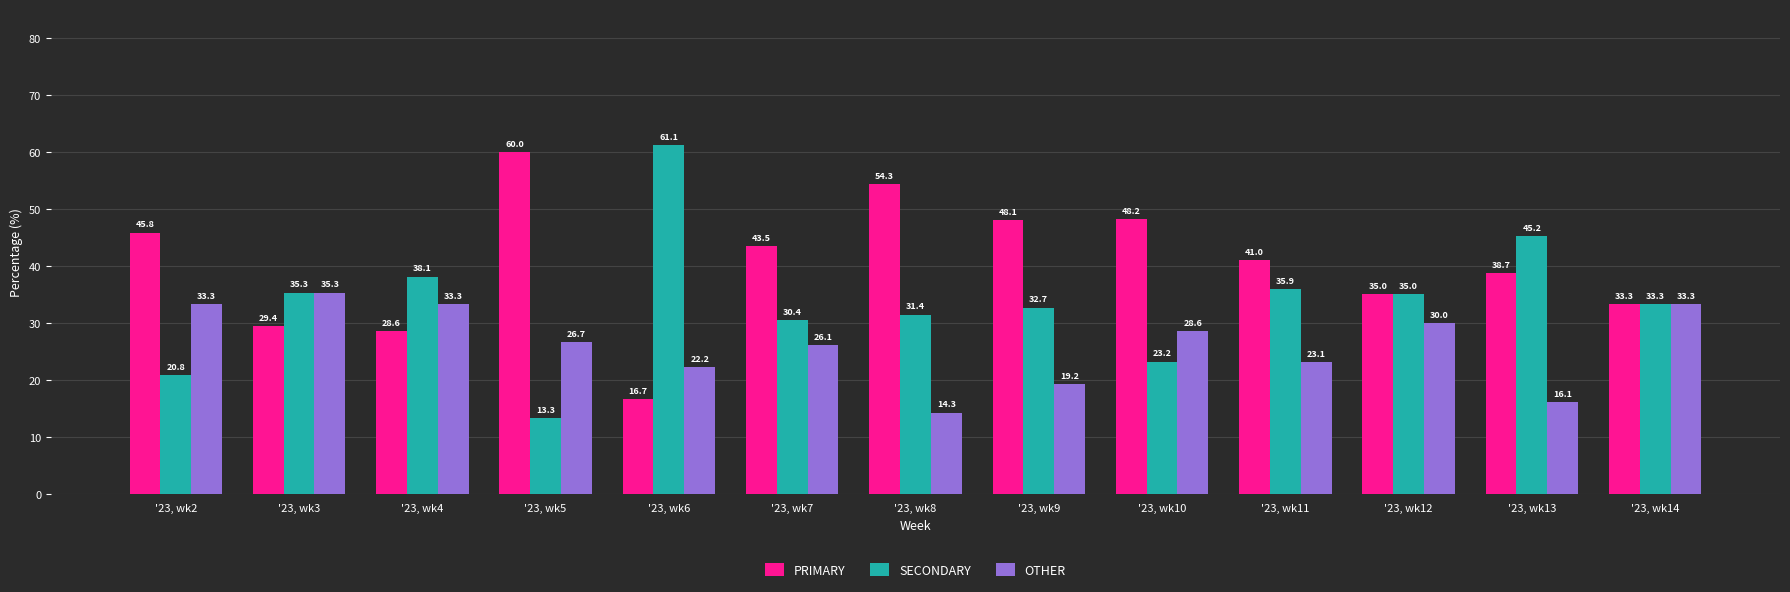

Is the value of SECONDARY at '23, wk5 greater than the value of OTHER at '23, wk2?

No